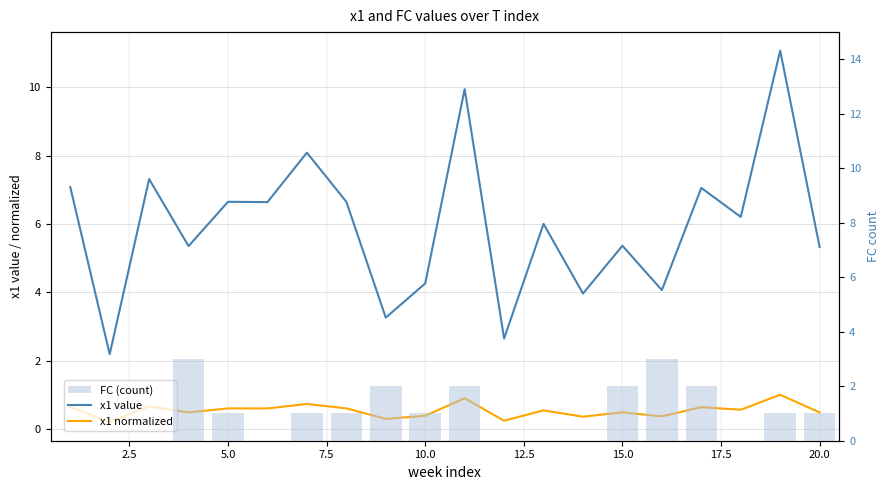

Reading left to right, what are all the values shown in this chart?

x1 value: 7.1	2.2	7.3	5.4	6.7	6.6	8.1	6.7	3.3	4.3	10.0	2.6	6.0	4.0	5.4	4.1	7.1	6.2	11.1	5.3
x1 normalized: 0.6	0.2	0.7	0.5	0.6	0.6	0.7	0.6	0.3	0.4	0.9	0.2	0.5	0.4	0.5	0.4	0.6	0.6	1.0	0.5
FC (count): 0.0	0.0	0.0	3.0	1.0	0.0	1.0	1.0	2.0	1.0	2.0	0.0	0.0	0.0	2.0	3.0	2.0	0.0	1.0	1.0